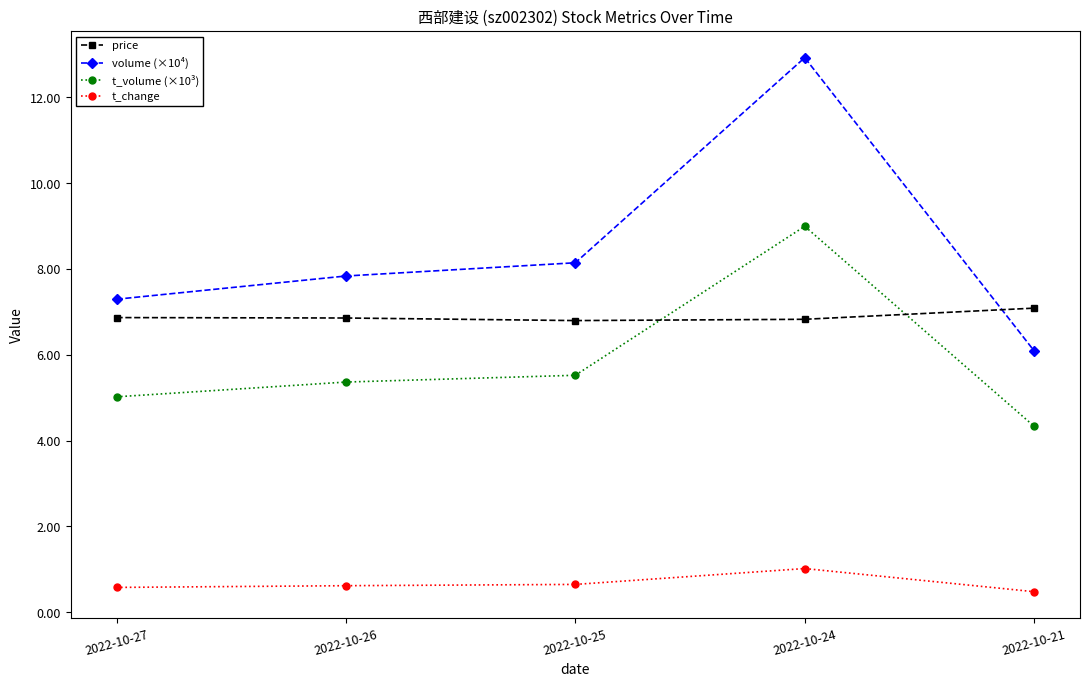

Which series has the largest total across all categories?

volume (×10⁴)